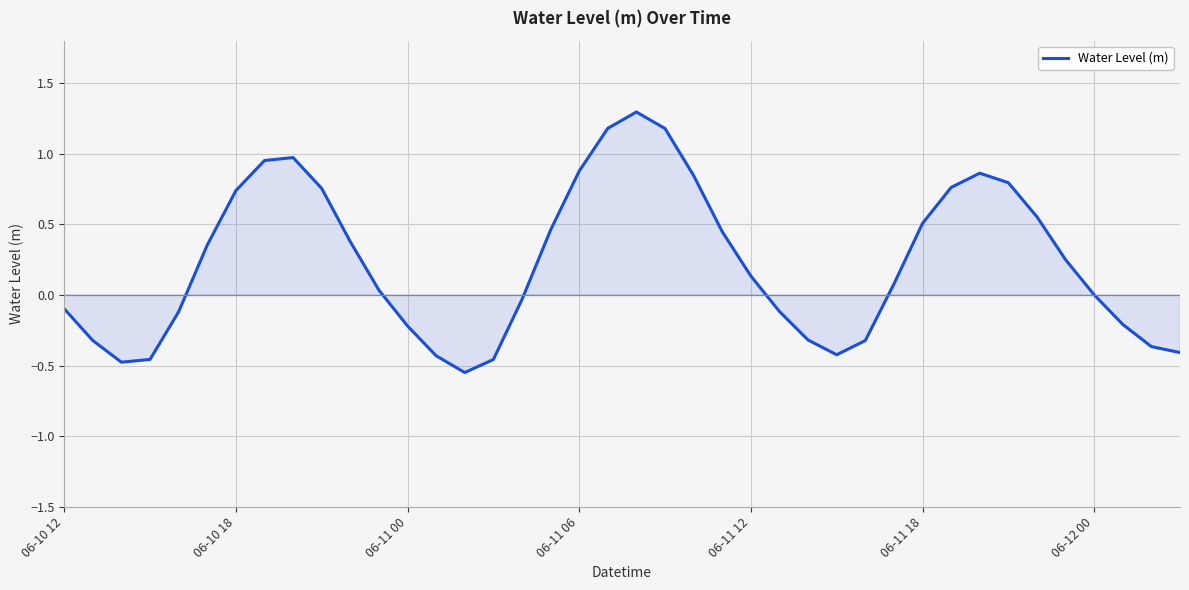

What is the difference between the maximum and minimum values?

1.8